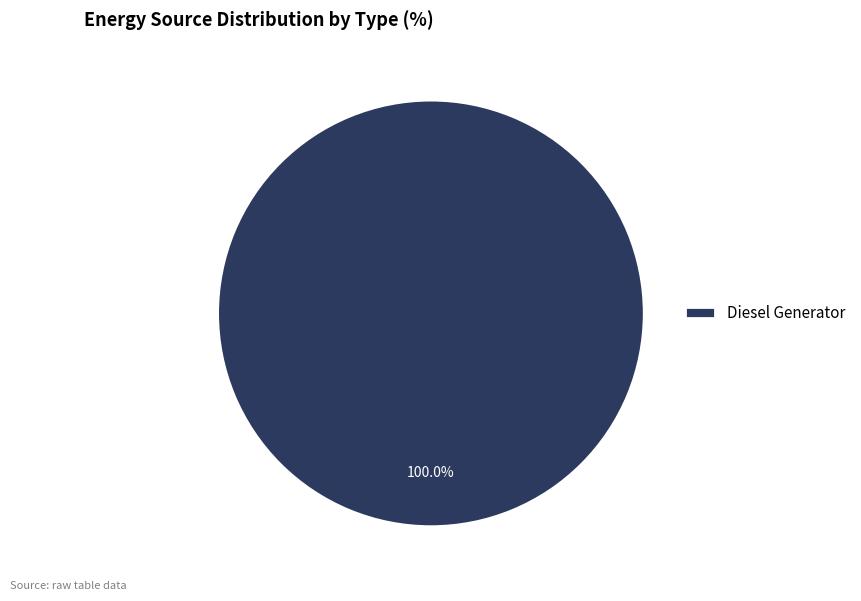

To the nearest percent, what percentage of the pie is Diesel Generator?

100%